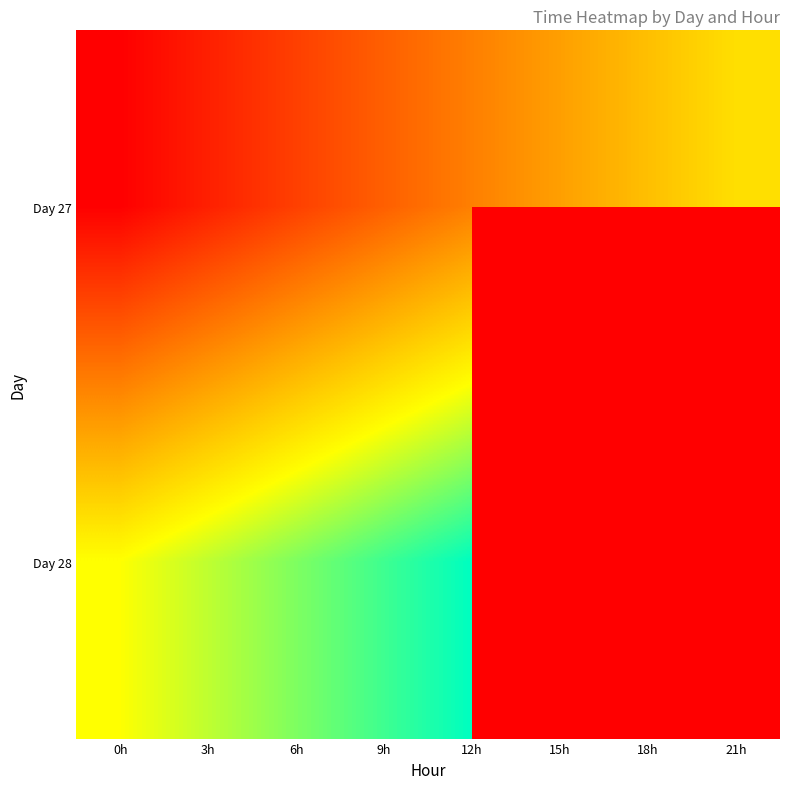

How many data points does each series have?

8